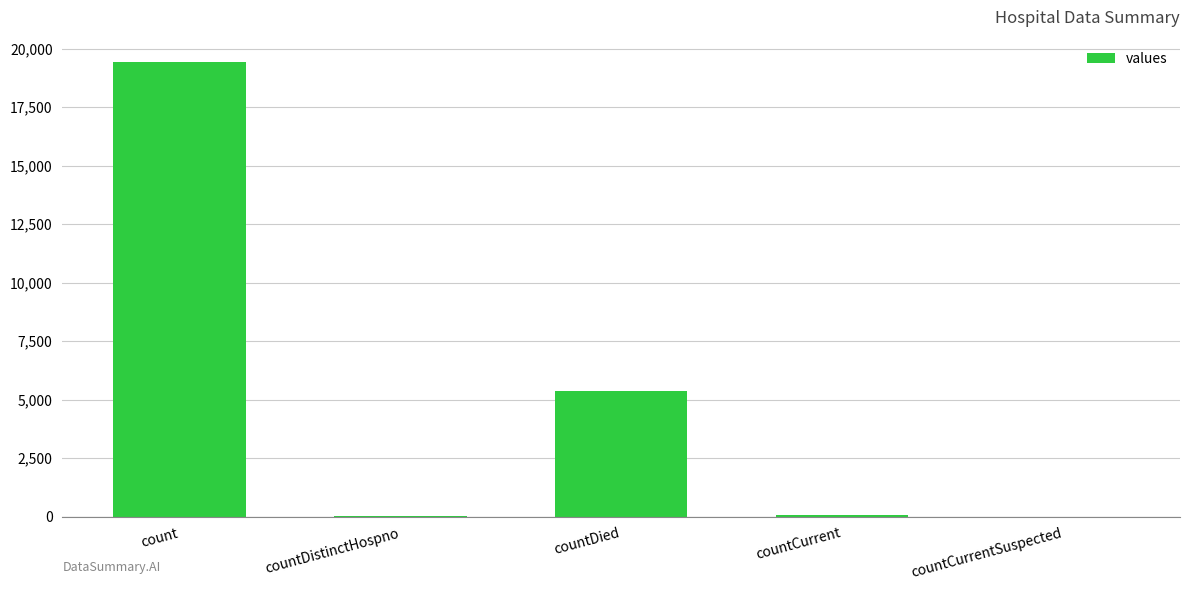

What is the change in value from count to countDied?

-14063